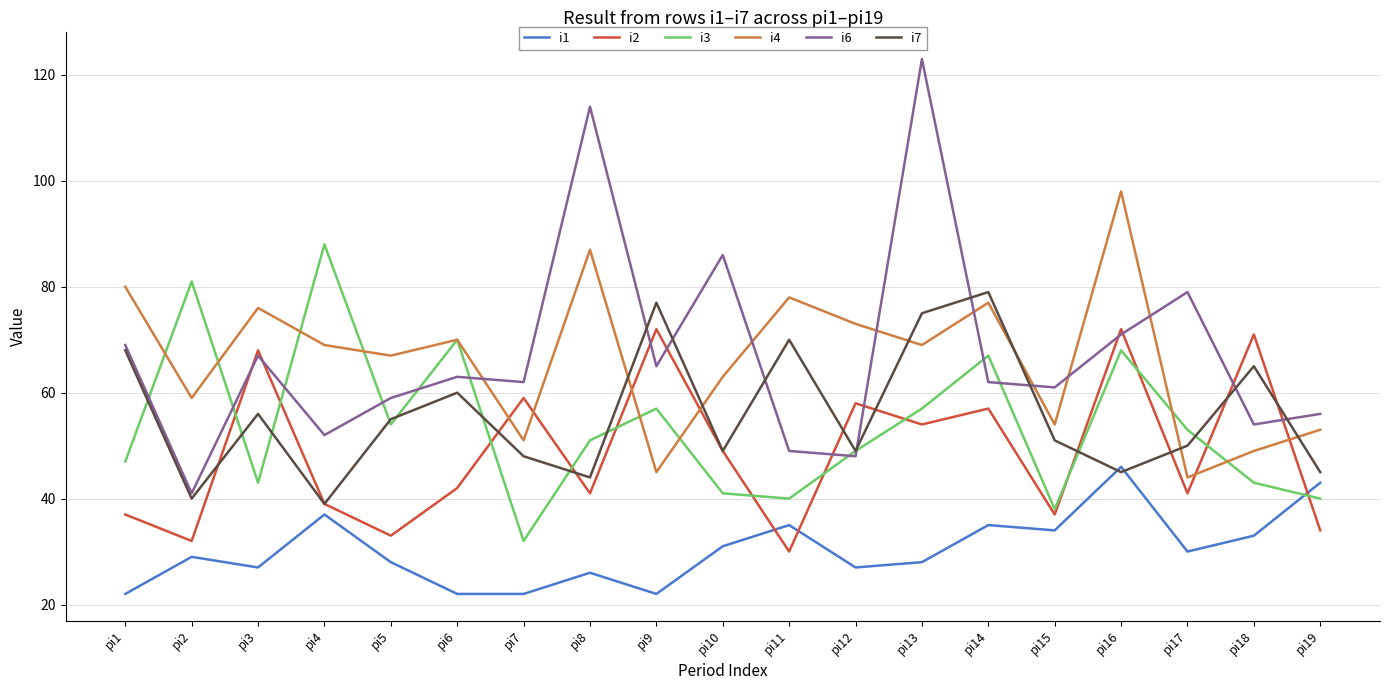

What is the difference between the maximum and minimum values in the i7 series?

40